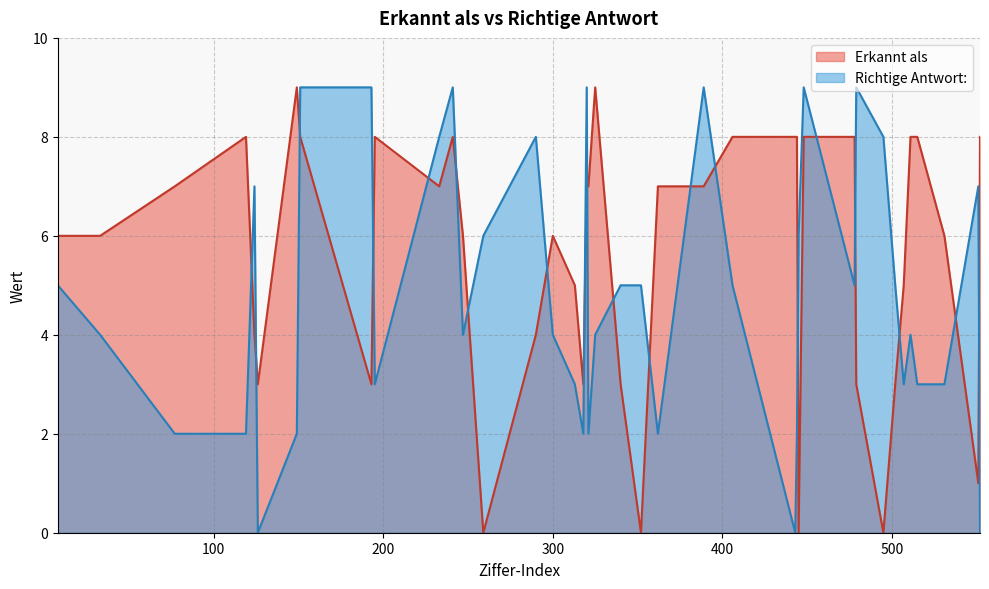

How many interior local valleys does the Erkannt als series have?

9